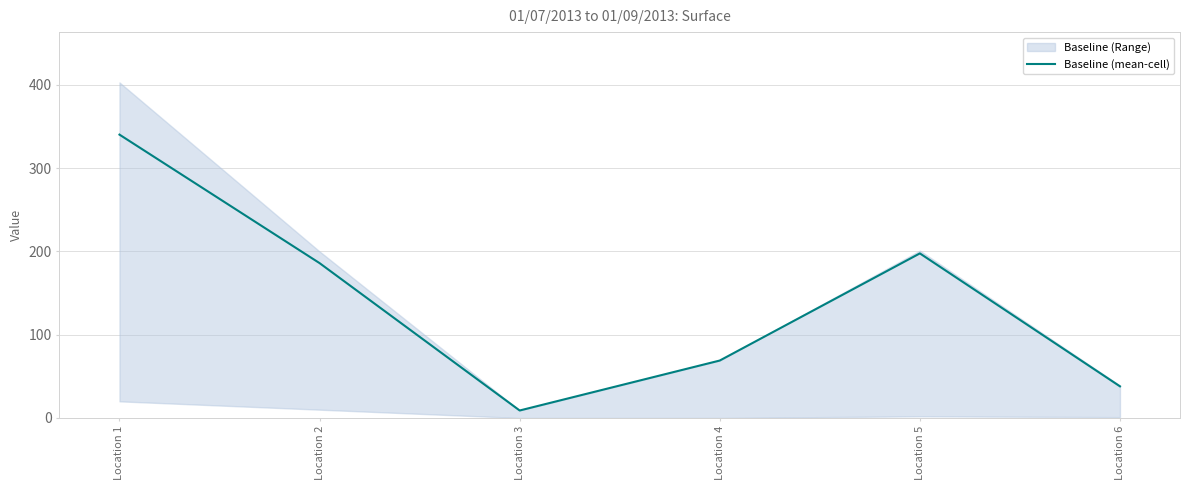

What is the smallest value displayed?

9.0